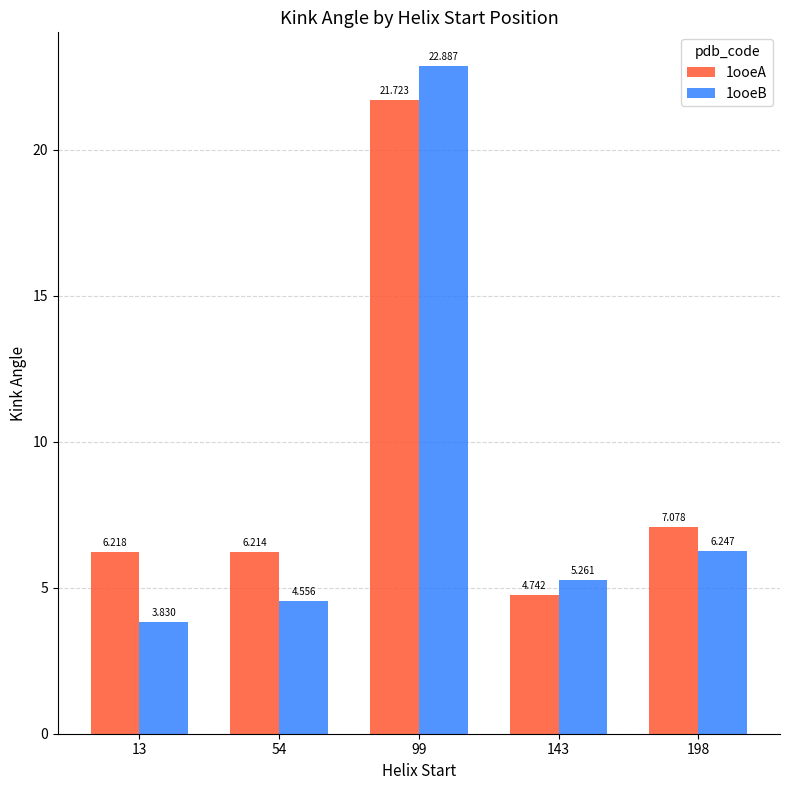

What is the maximum value for 1ooeB?

22.9